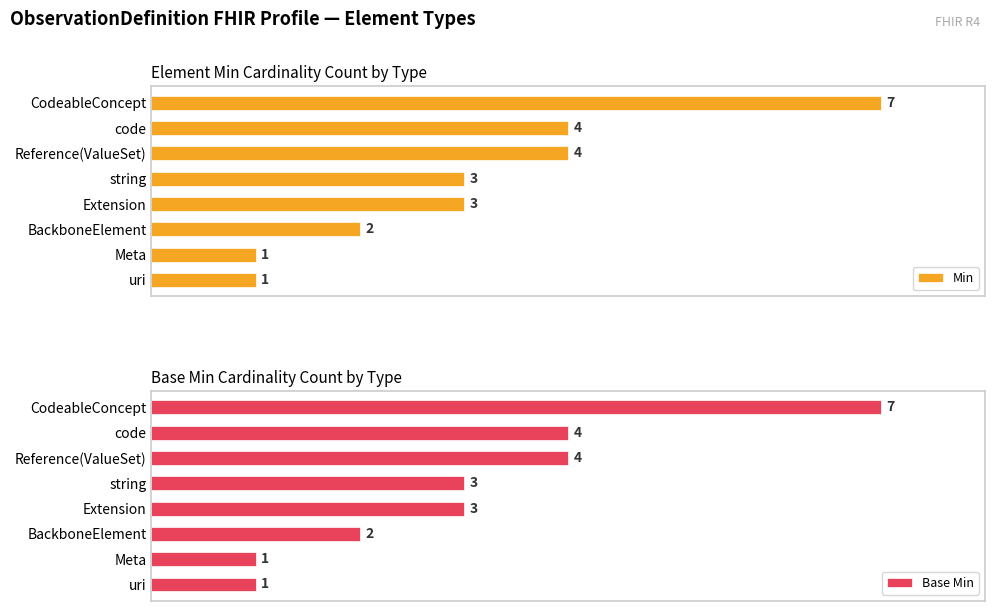

Reading left to right, transcribe all the data shown in this chart.

Min: 0=7	1=4	2=4	3=3	4=3	5=2	6=1	7=1
Base Min: 0=7	1=4	2=4	3=3	4=3	5=2	6=1	7=1